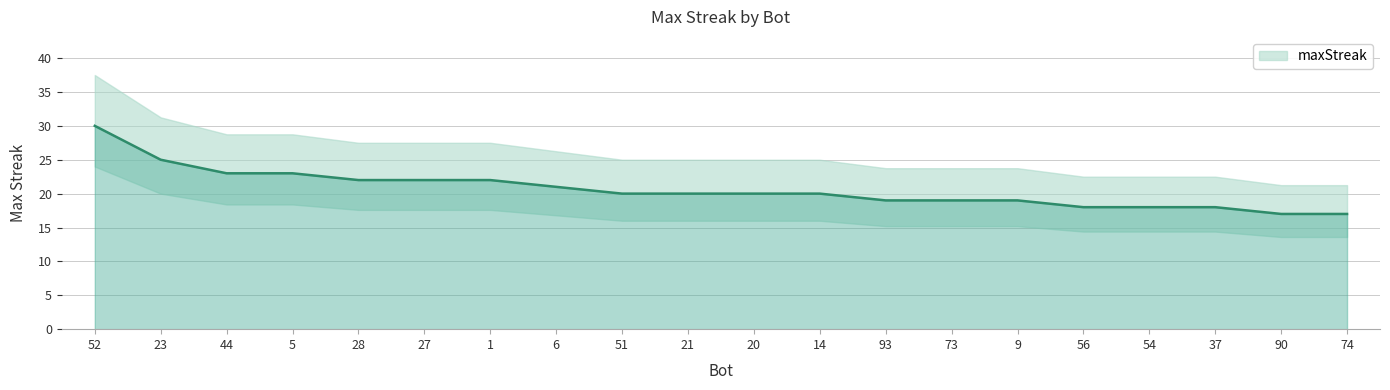

Which has a higher value, 37 or 5?

5